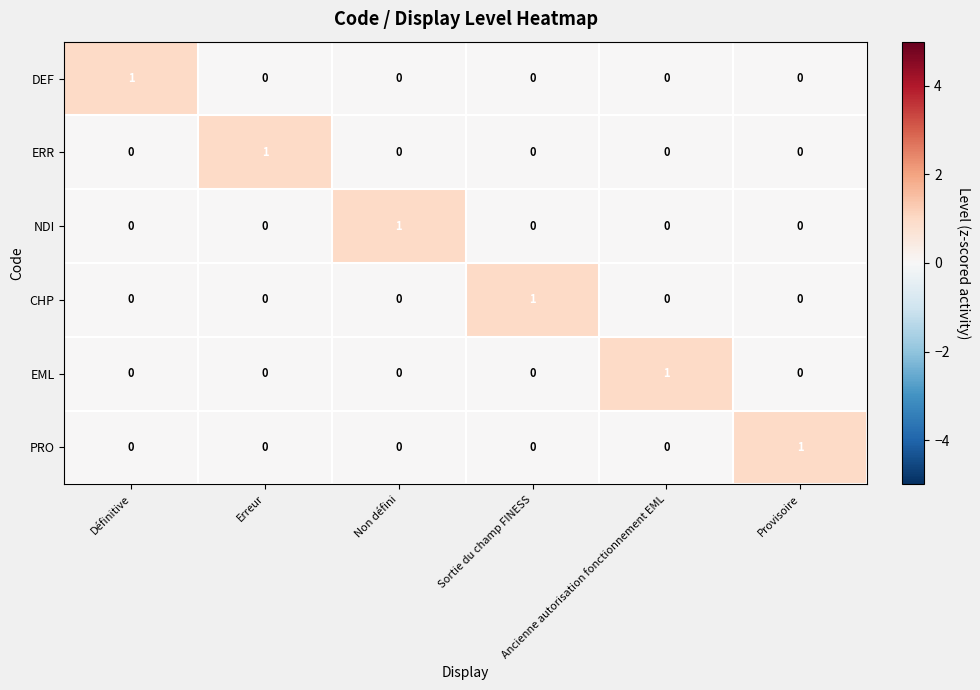

How many CHP values are between 0 and 1?

6